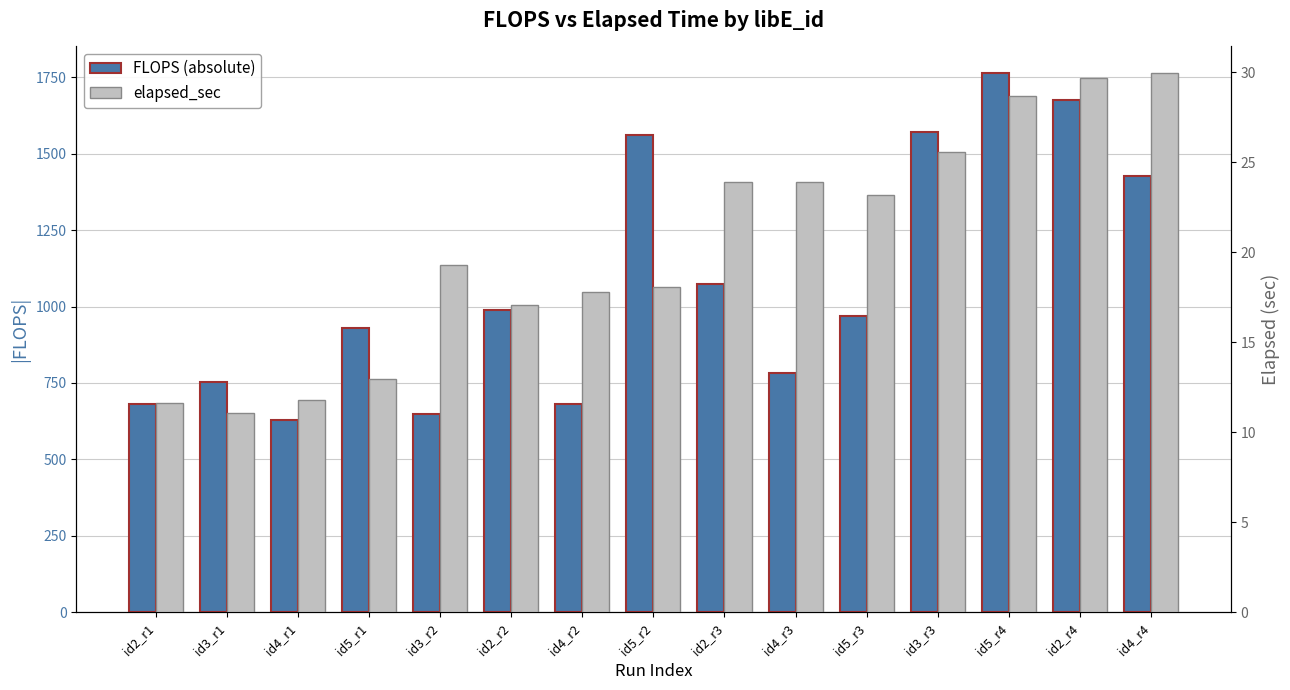

Reading left to right, transcribe all the data shown in this chart.

FLOPS (absolute): id2_r1=682.5	id3_r1=754.7	id4_r1=628.8	id5_r1=928.3	id3_r2=648.7	id2_r2=989.1	id4_r2=680.4	id5_r2=1561.2	id2_r3=1075.2	id4_r3=782.7	id5_r3=969.1	id3_r3=1571.3	id5_r4=1762.7	id2_r4=1676.0	id4_r4=1425.5
elapsed_sec: id2_r1=11.6	id3_r1=11.1	id4_r1=11.8	id5_r1=13.0	id3_r2=19.3	id2_r2=17.1	id4_r2=17.8	id5_r2=18.1	id2_r3=23.9	id4_r3=23.9	id5_r3=23.2	id3_r3=25.6	id5_r4=28.7	id2_r4=29.7	id4_r4=29.9